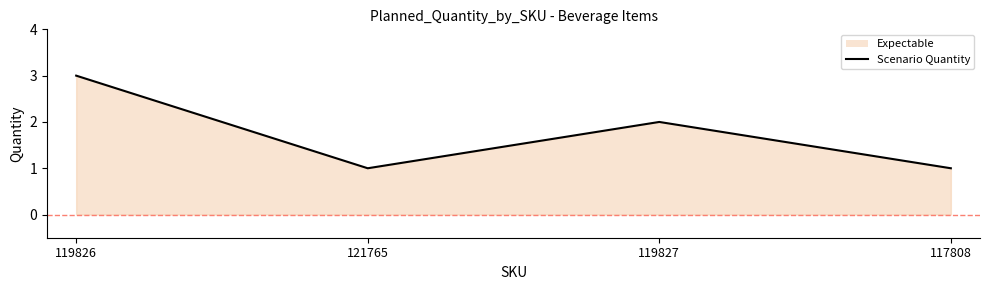

Is it true that the value at 119826 is 2?

False